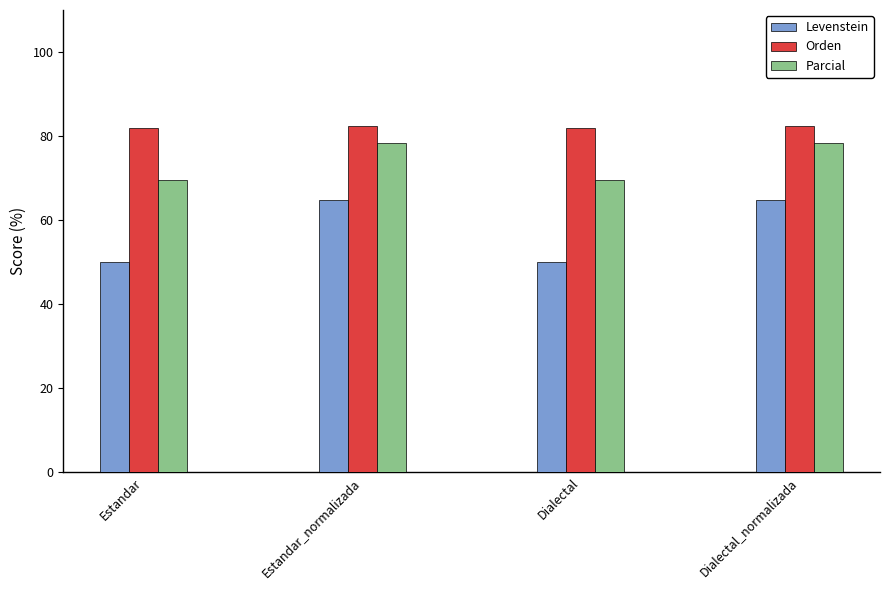

Reading left to right, list all the values displayed in this chart.

Levenstein: Estandar=50.0	Estandar_normalizada=64.8	Dialectal=50.0	Dialectal_normalizada=64.8
Orden: Estandar=81.9	Estandar_normalizada=82.4	Dialectal=81.9	Dialectal_normalizada=82.4
Parcial: Estandar=69.5	Estandar_normalizada=78.5	Dialectal=69.5	Dialectal_normalizada=78.5